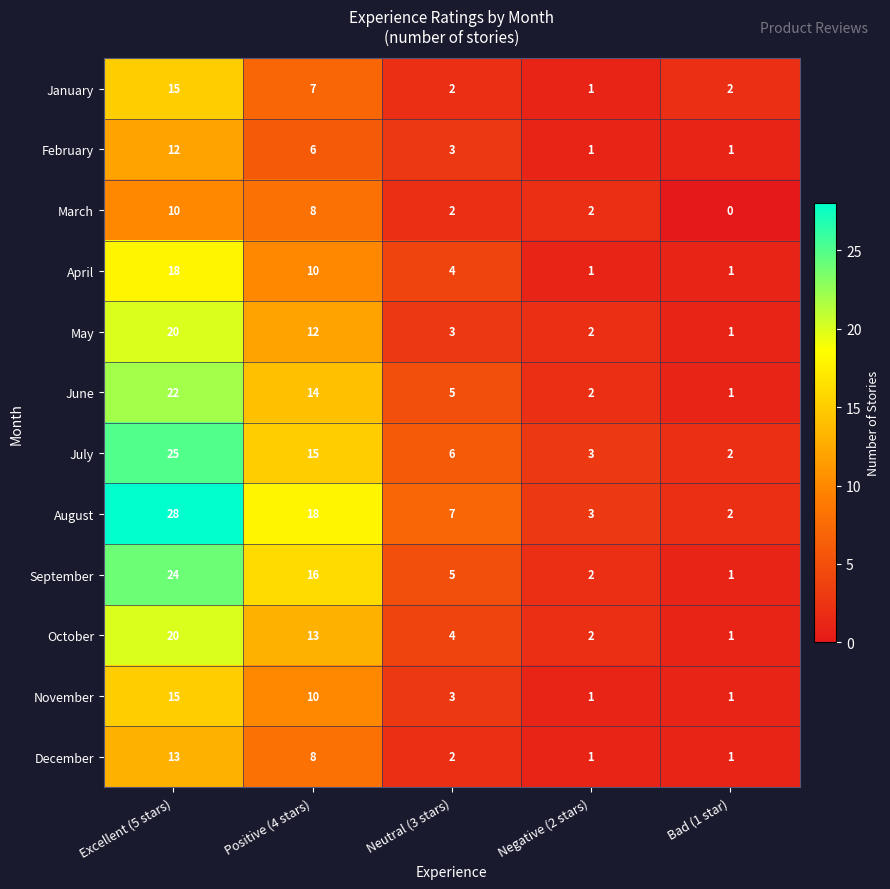

What is the spread (max minus min) of values at Excellent (5 stars)?

18